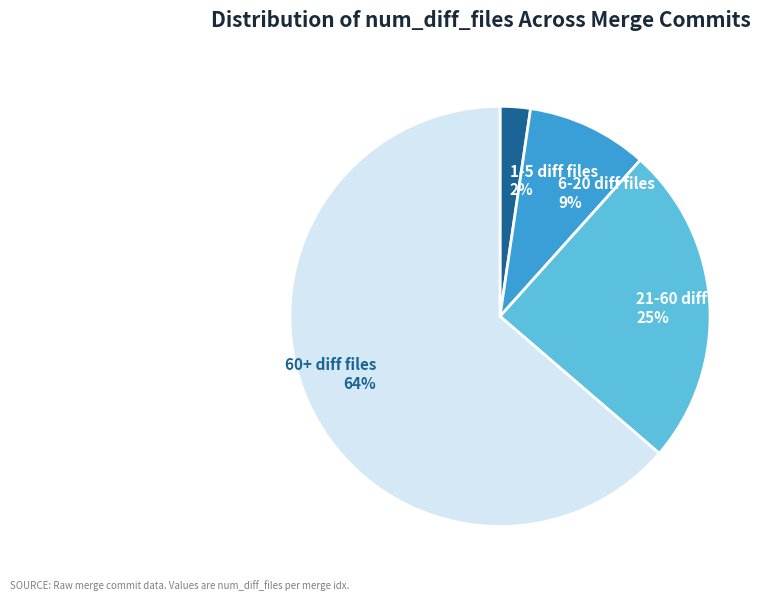

Does any single category account for the majority?

Yes